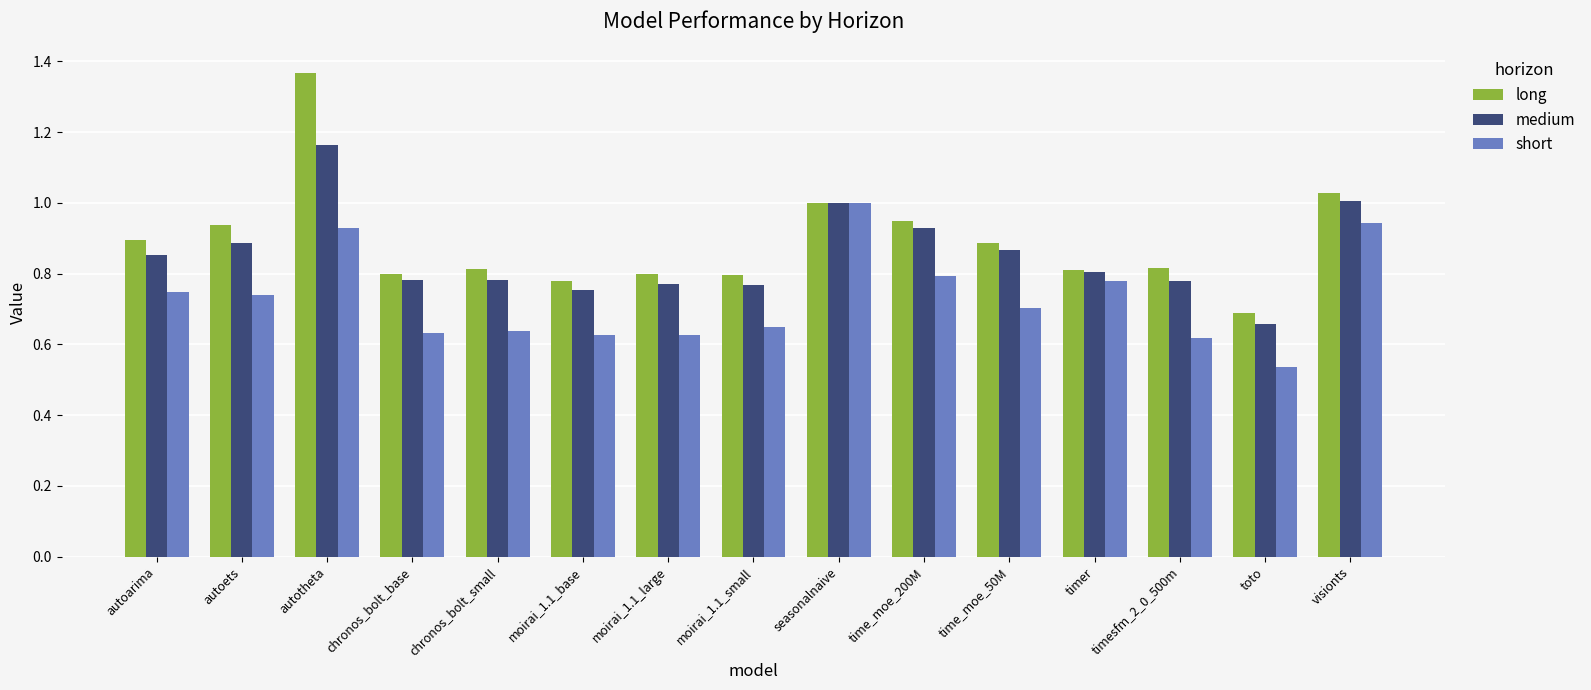

Does the chart contain stacked bars?

No